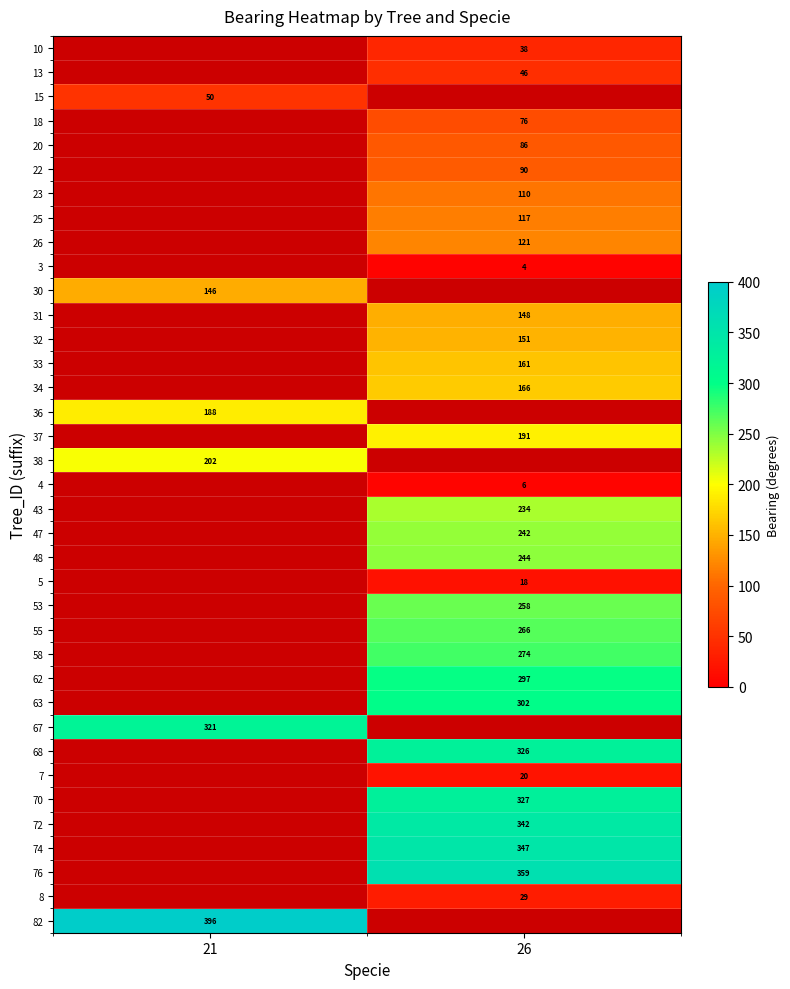

True or false: 30 has a value of 32.8 at 21.

False